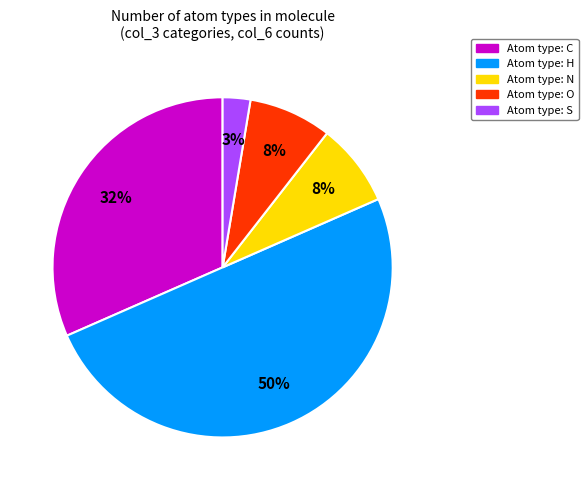

To the nearest percent, what is the average slice percentage?

20%